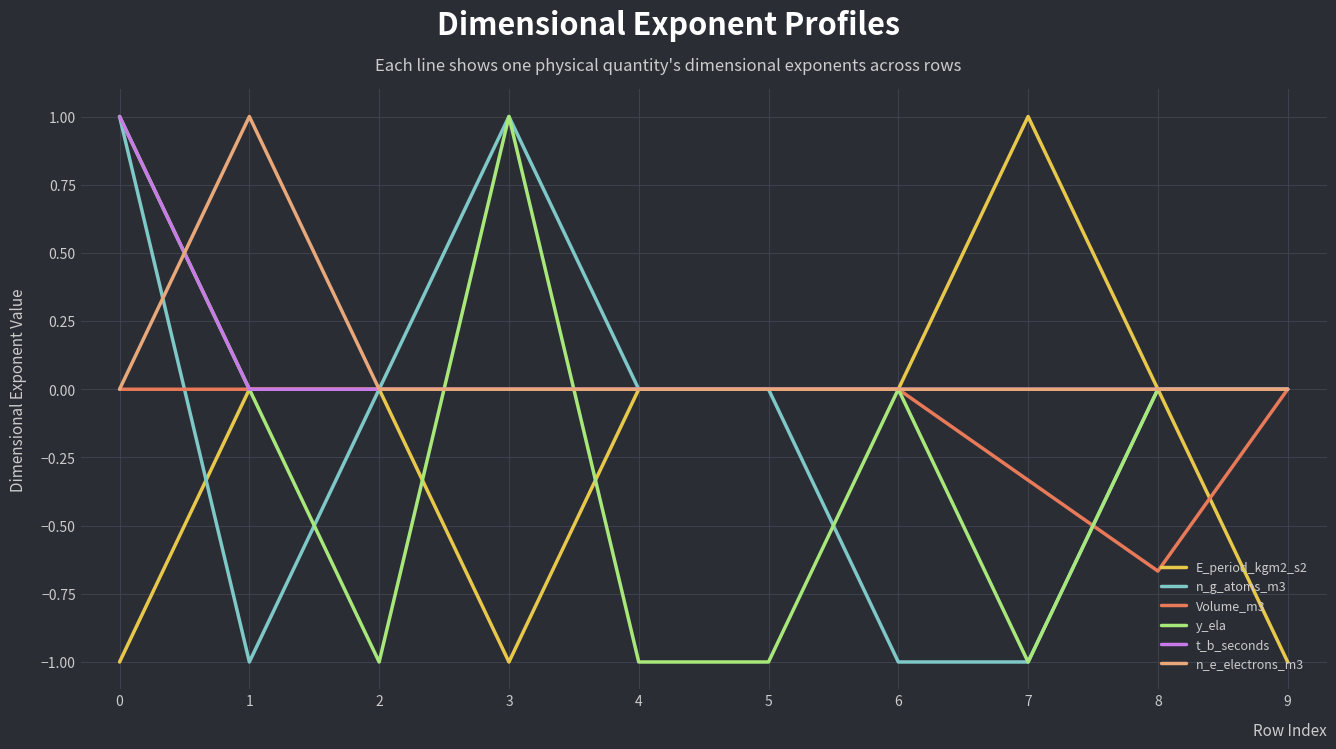

The Volume_m3 series shows 0.0 at 3. True or false?

True